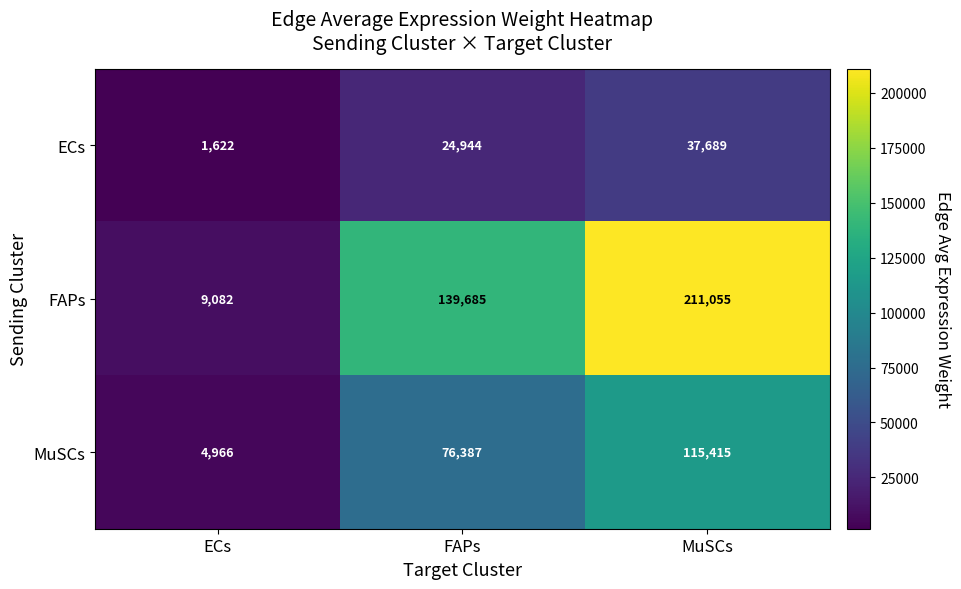

What is the minimum value for MuSCs?

4966